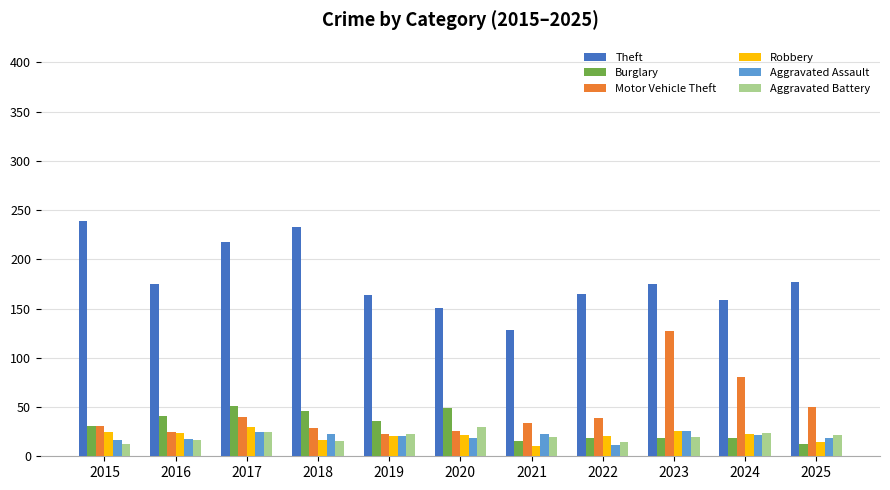

Where does the Aggravated Assault series first go above 21?

2017